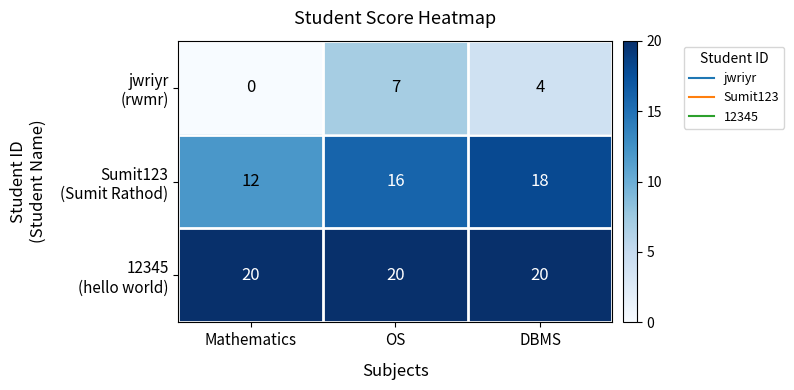

What is the greatest value displayed?

20